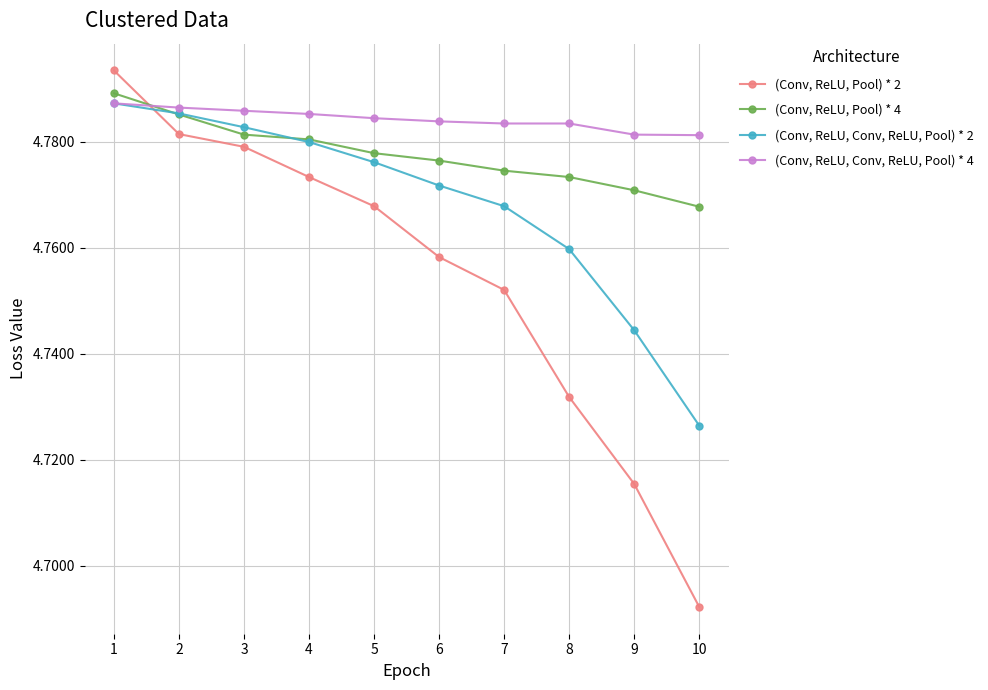

Which series changed the most between 6 and 8?

(Conv, ReLU, Pool) * 2